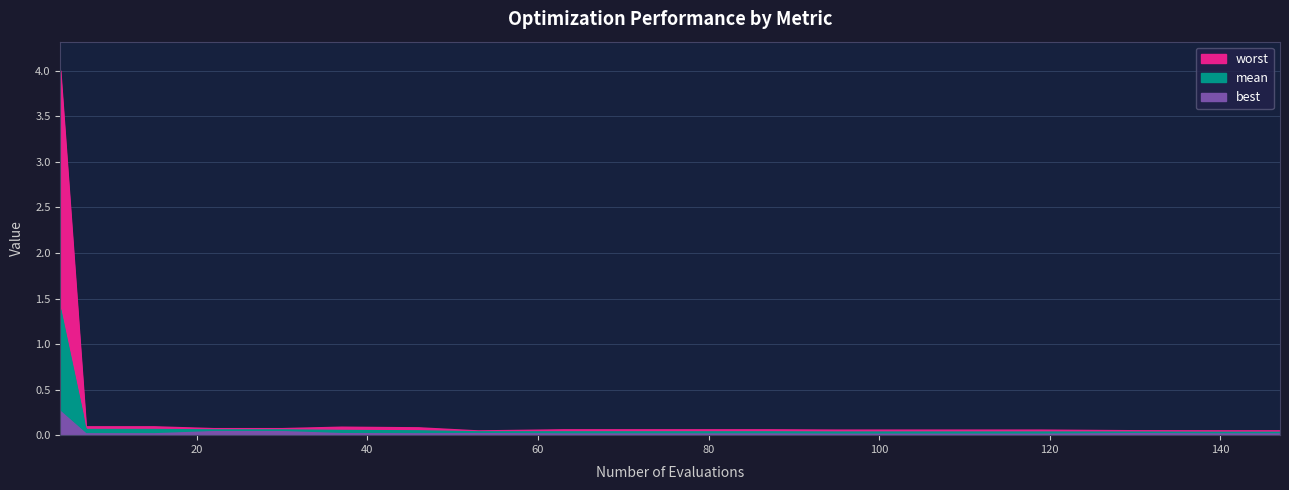

At 37, list the series in order from largest to smallest.

worst, mean, best